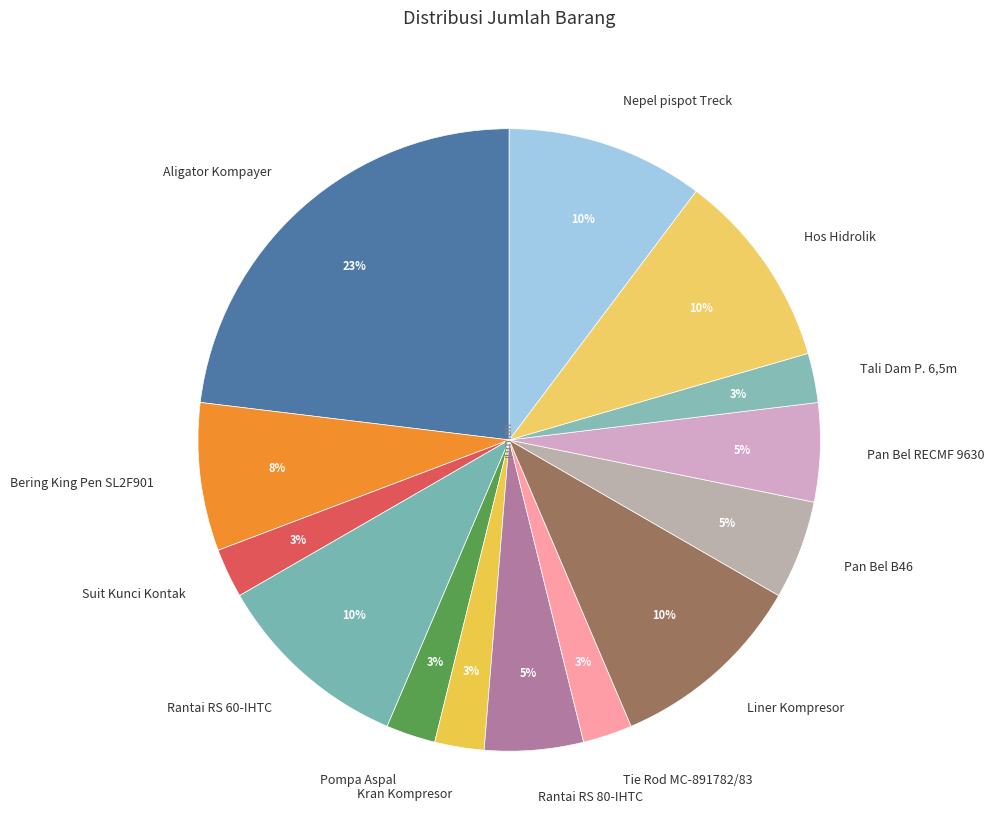

Count the number of slices in the pie.

14